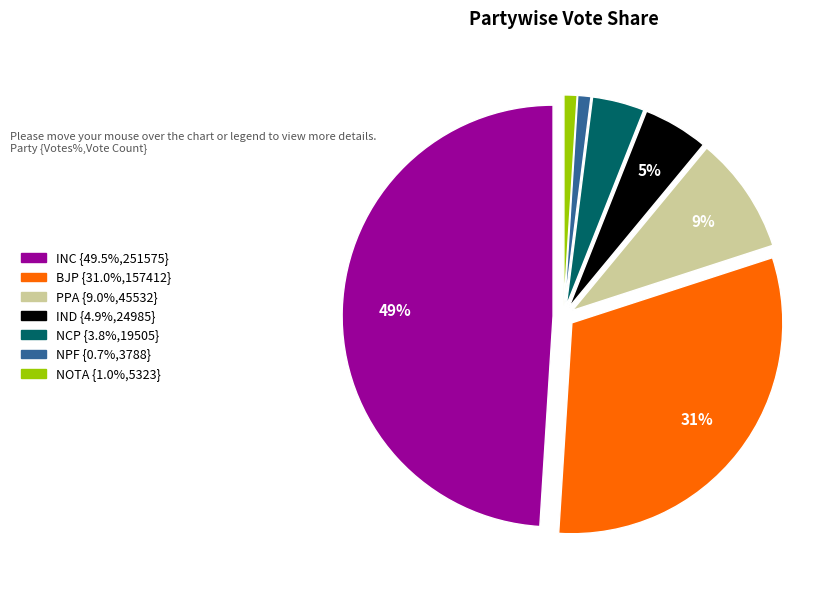

How many slices are in this pie chart?

7